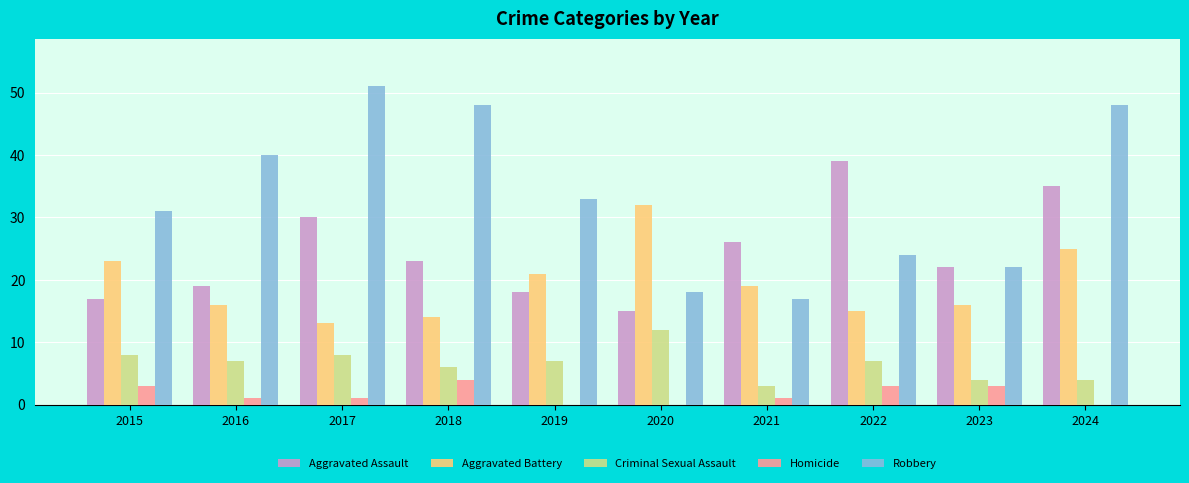

What is the greatest value displayed?

51